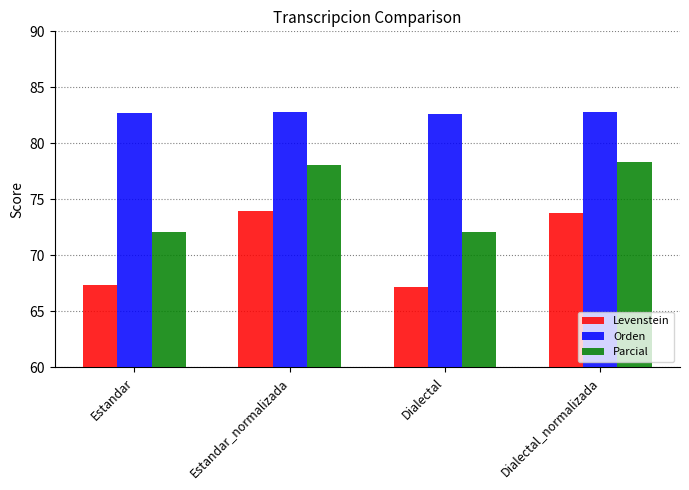

The Orden series shows 25.0 at Dialectal. True or false?

False